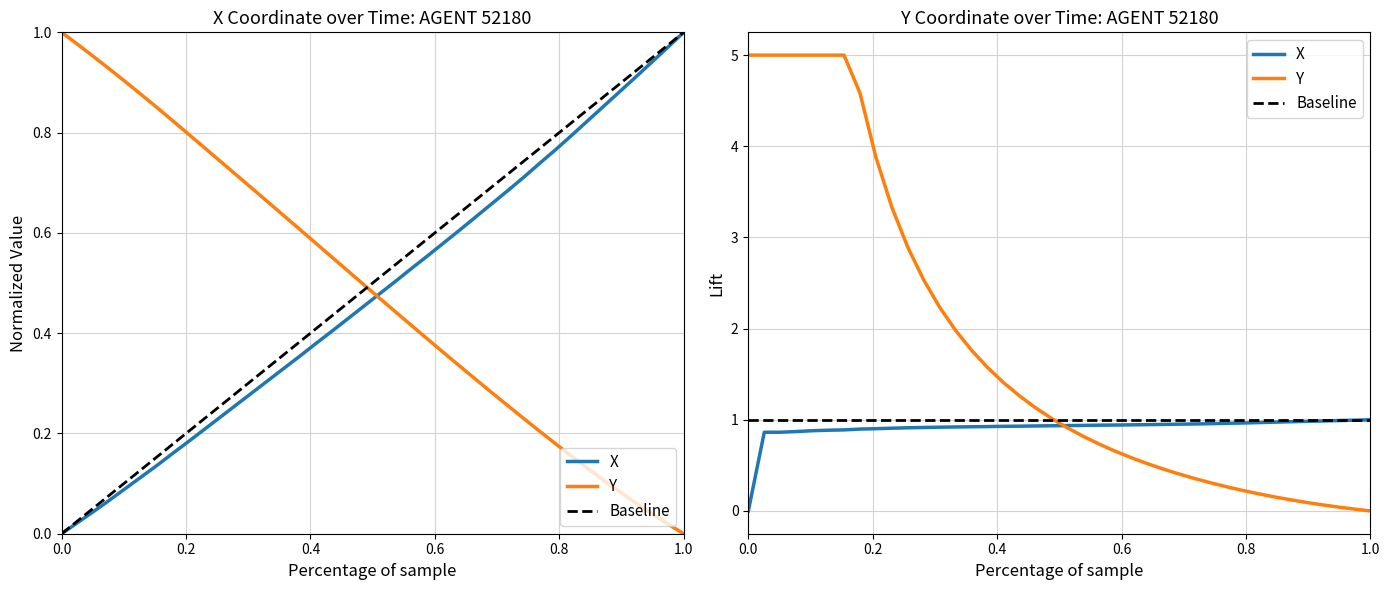

How many intersections are there between Y and X?

1